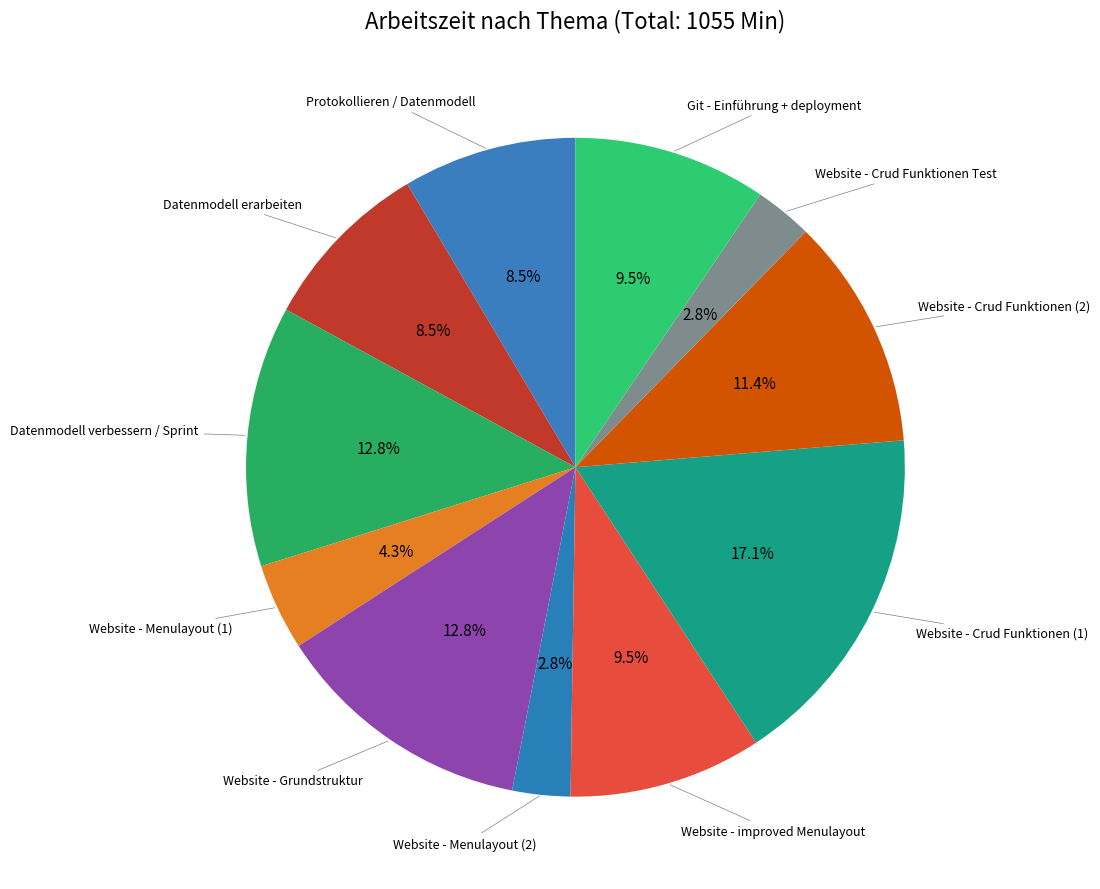

To the nearest percent, what portion does Website - Grundstruktur represent?

13%